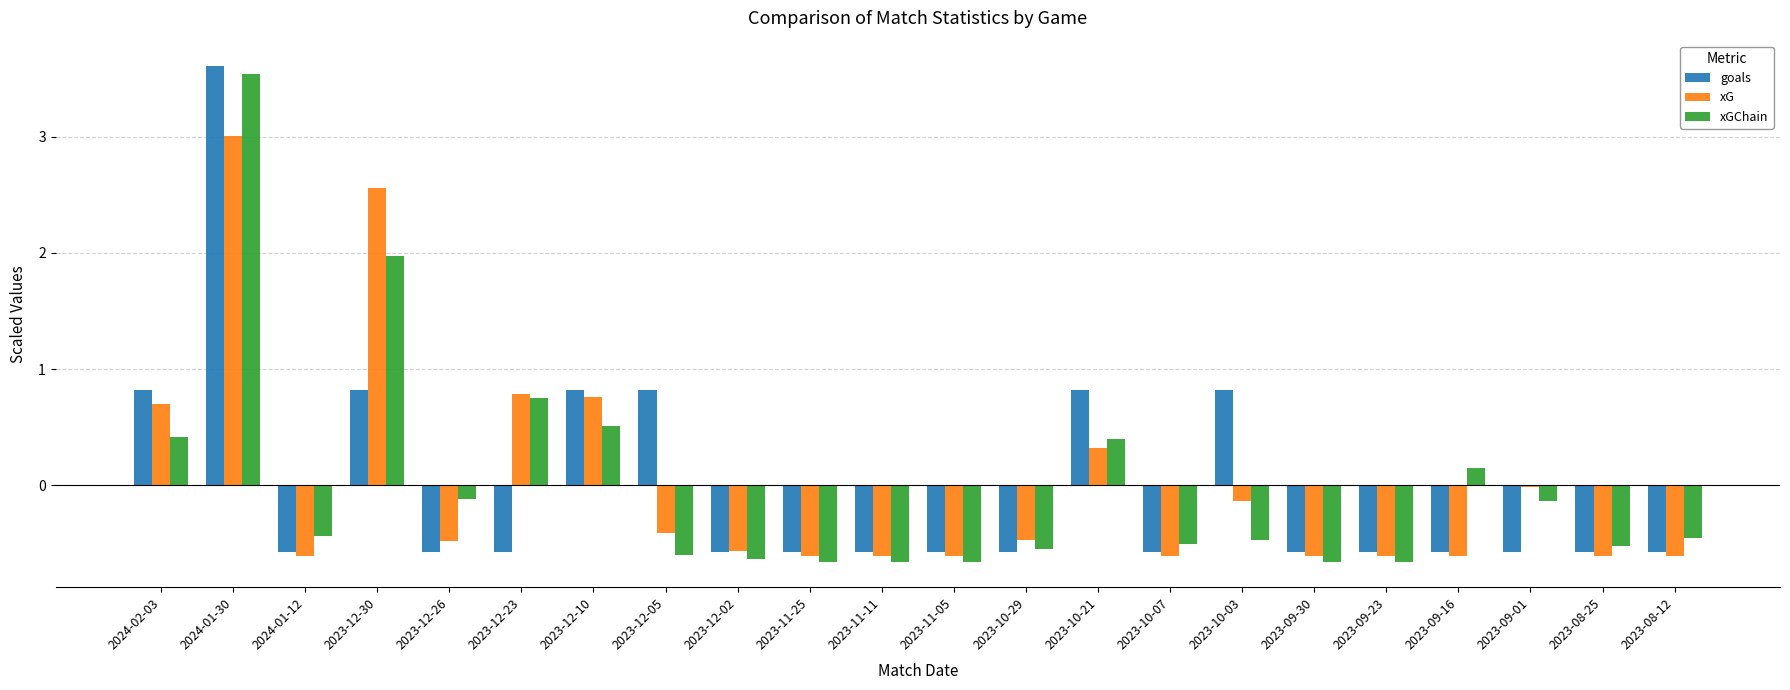

Which category has the highest value across all series?

2024-01-30